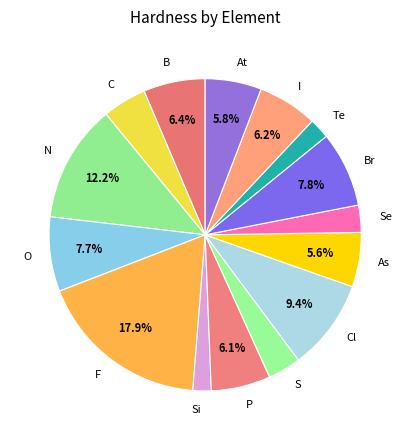

True or false: O accounts for 8% of the total.

True